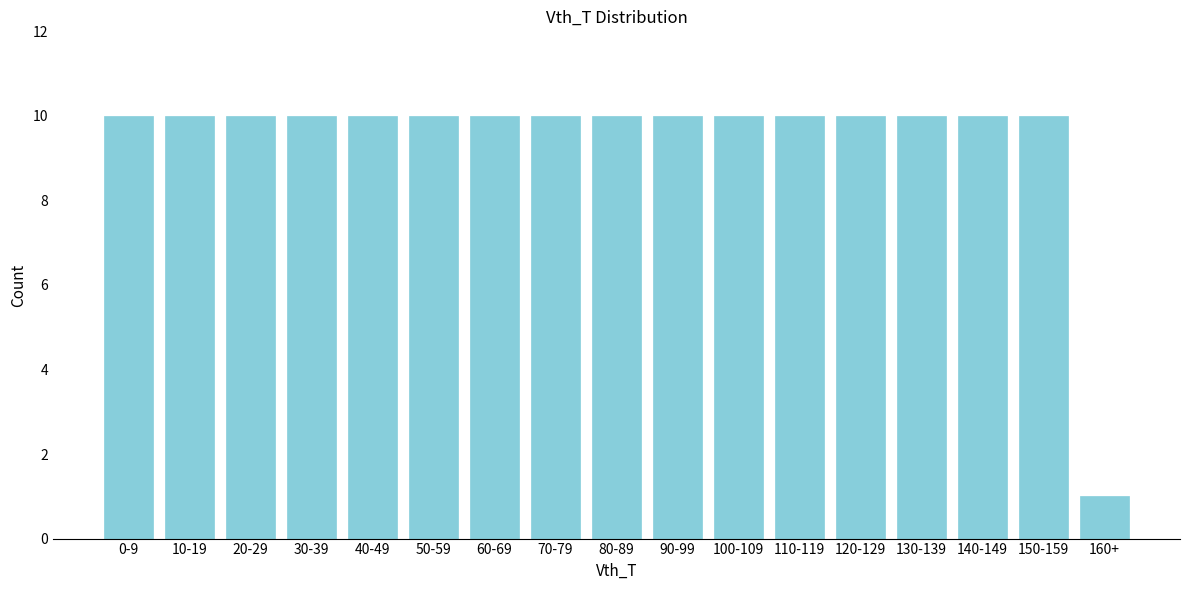

Reading right to left, what are all the values shown in this chart?

160+=1	150-159=10	140-149=10	130-139=10	120-129=10	110-119=10	100-109=10	90-99=10	80-89=10	70-79=10	60-69=10	50-59=10	40-49=10	30-39=10	20-29=10	10-19=10	0-9=10